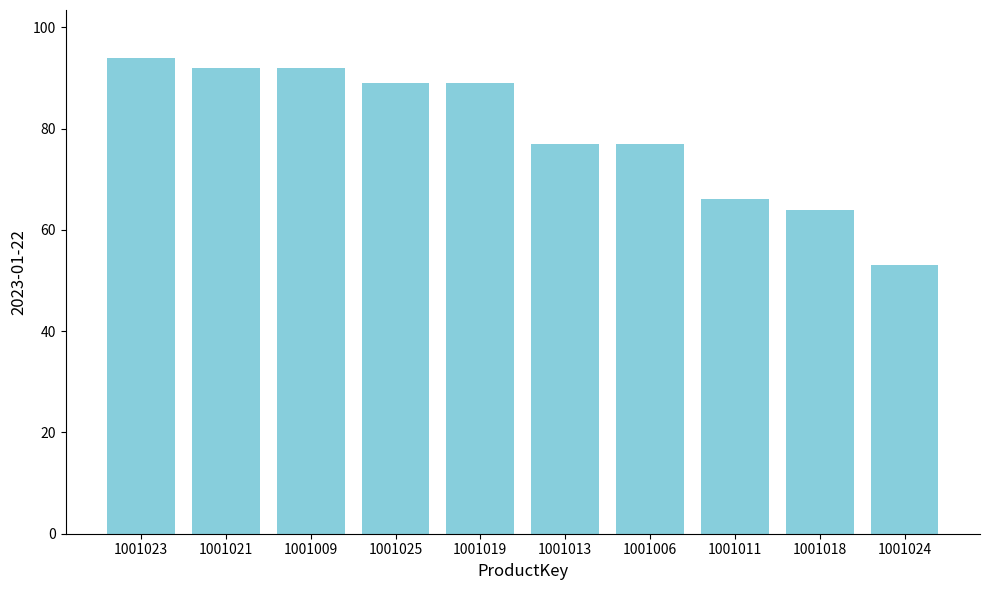

Read the value at 1001018.

64